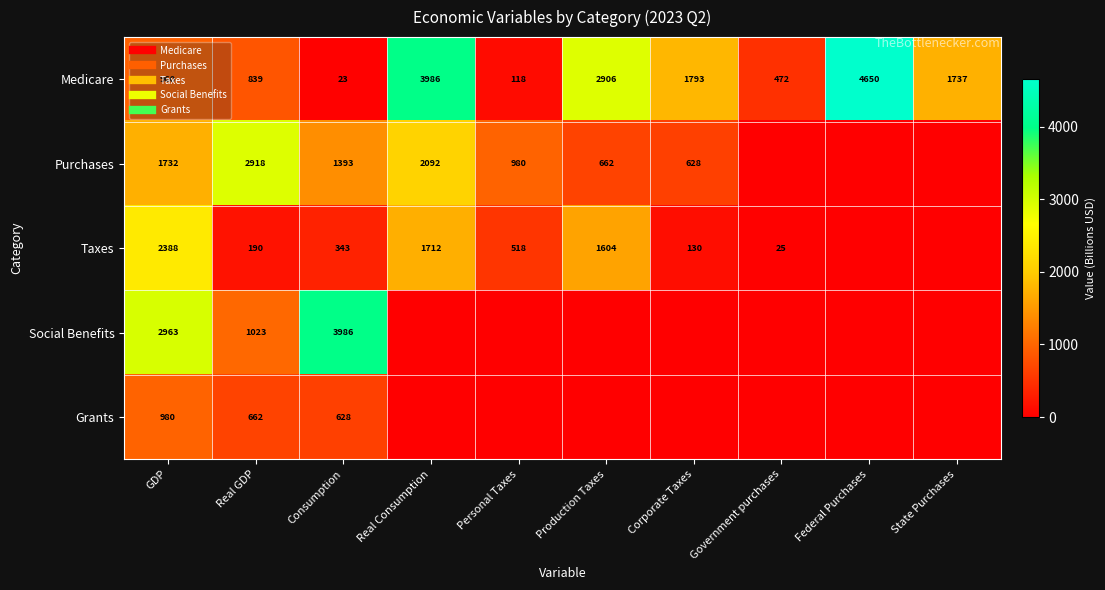

What is the difference between the highest and lowest values at Consumption?

3963.4